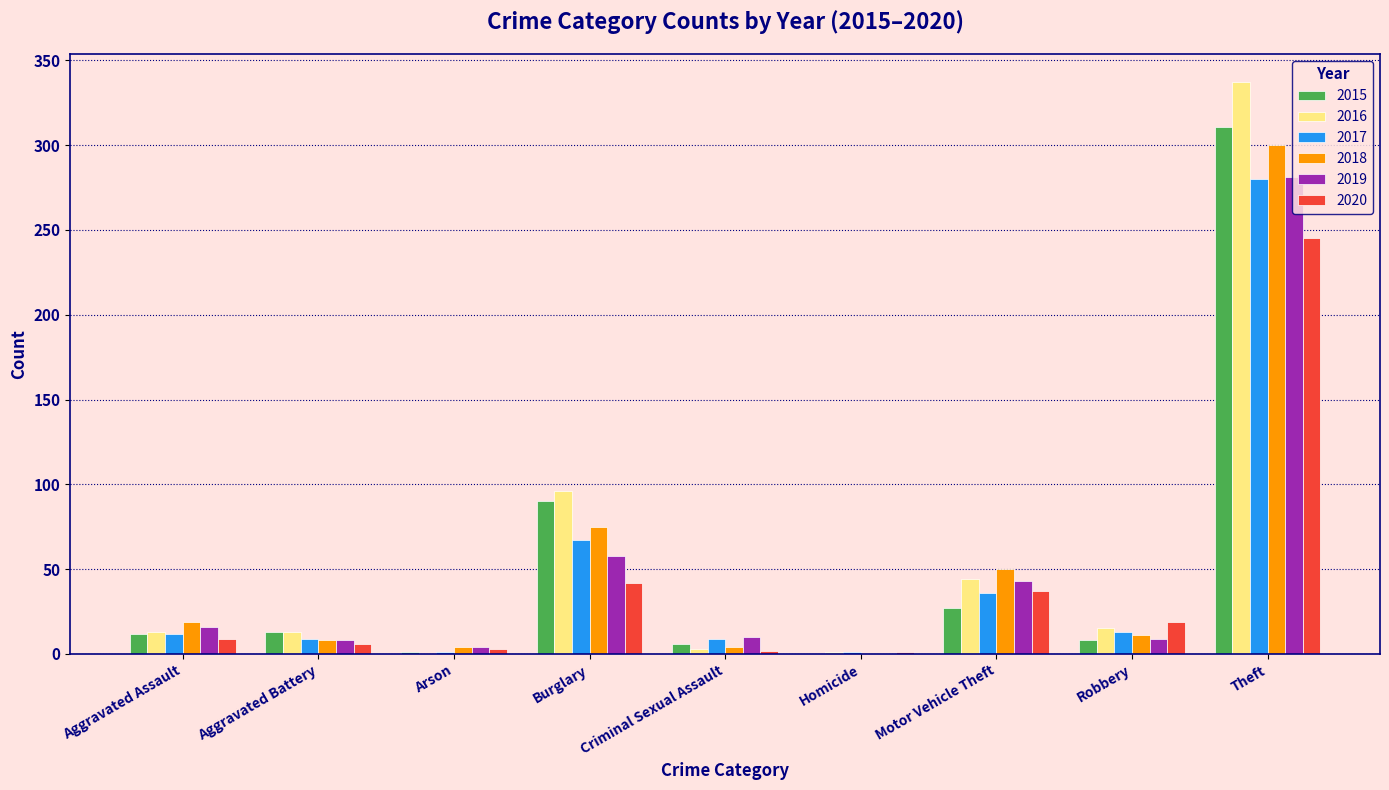

Which category has the highest value in the 2016 series?

Theft